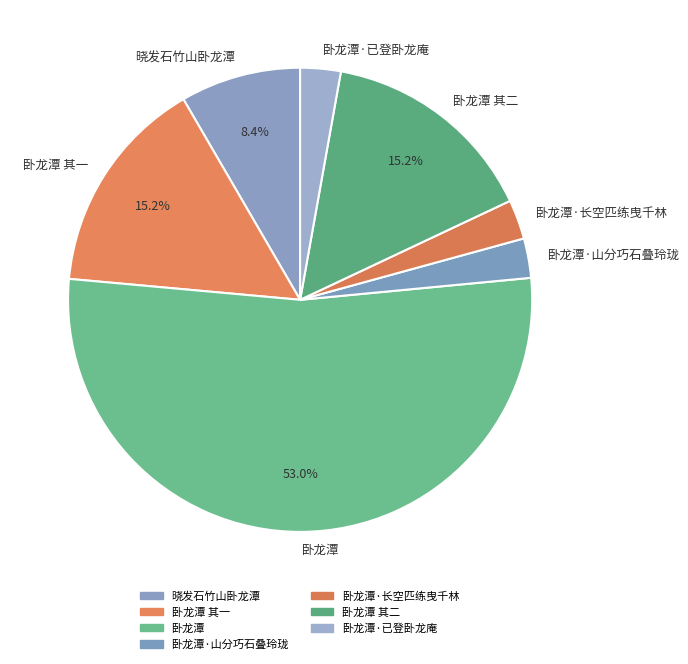

What is the ratio of the value at 卧龙潭·山分巧石叠玲珑 to the value at 卧龙潭·长空匹练曳千林?

1.0